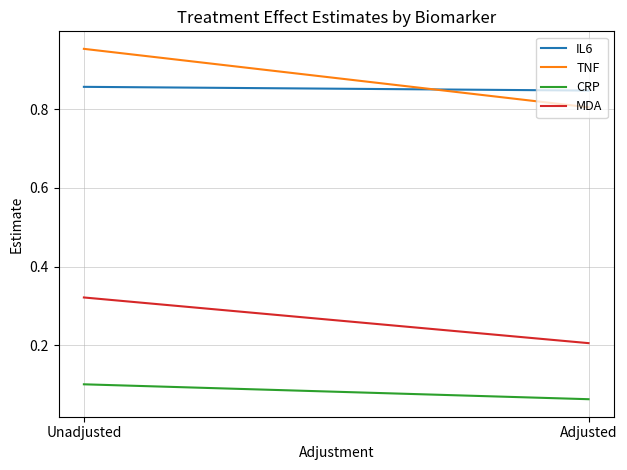

Is the value of CRP at Unadjusted greater than the value of IL6 at Unadjusted?

No